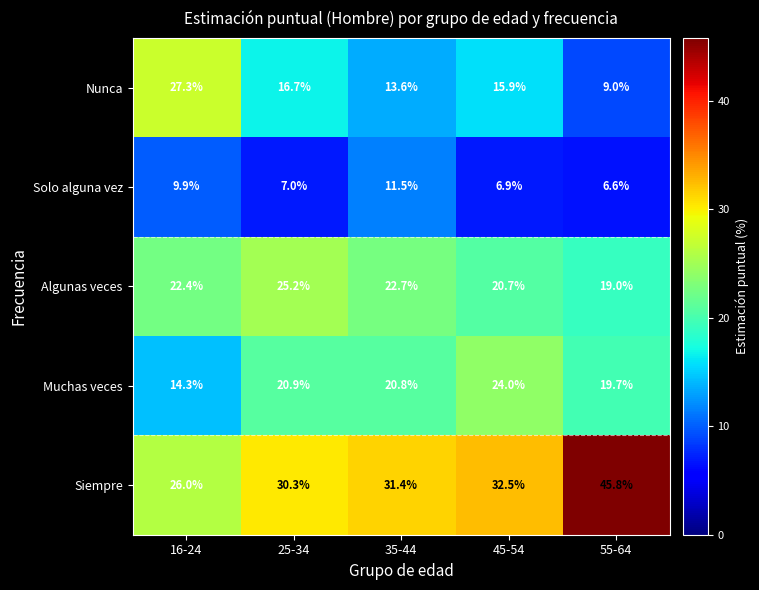

What is the average value of the Nunca series?

16.5